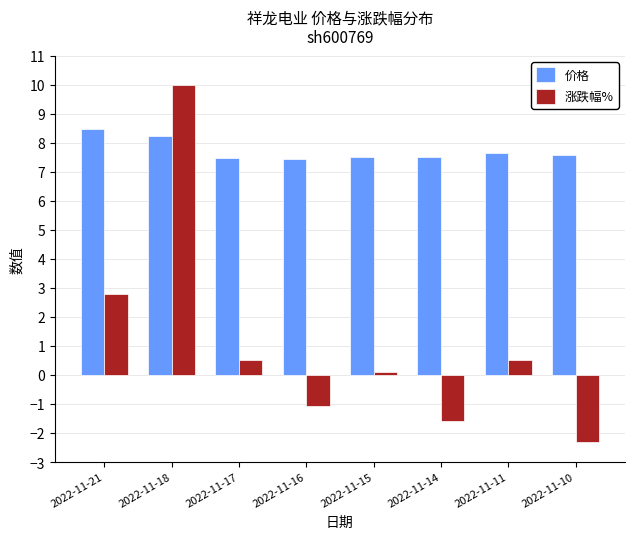

What is the total value across all series at 2022-11-17?

8.0